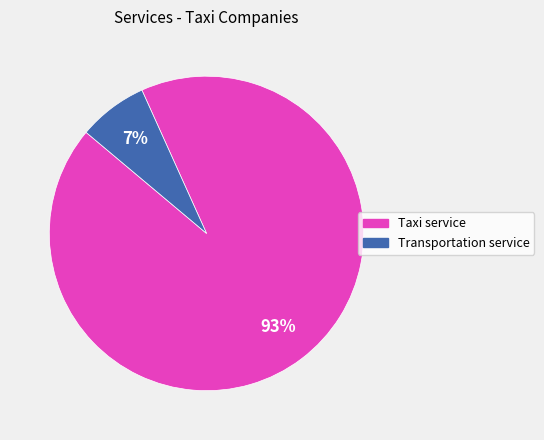

What percentage is the Transportation service slice, to the nearest percent?

7%